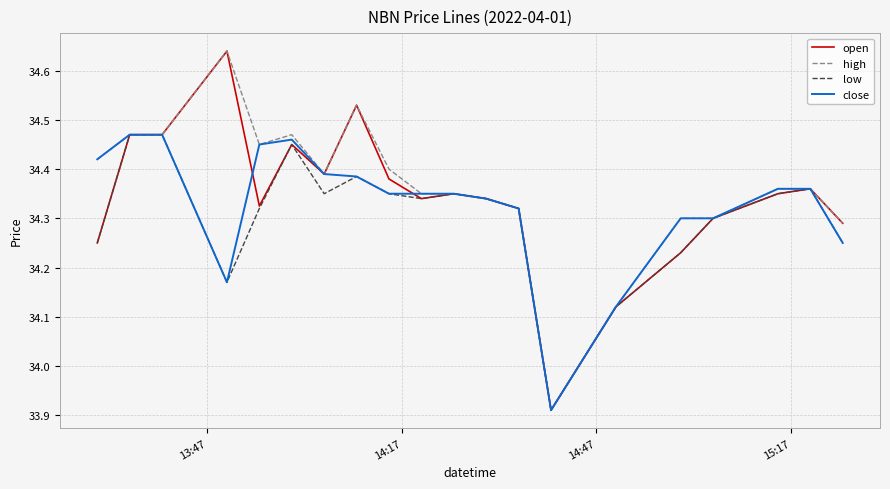

What is the minimum value for low?

33.9